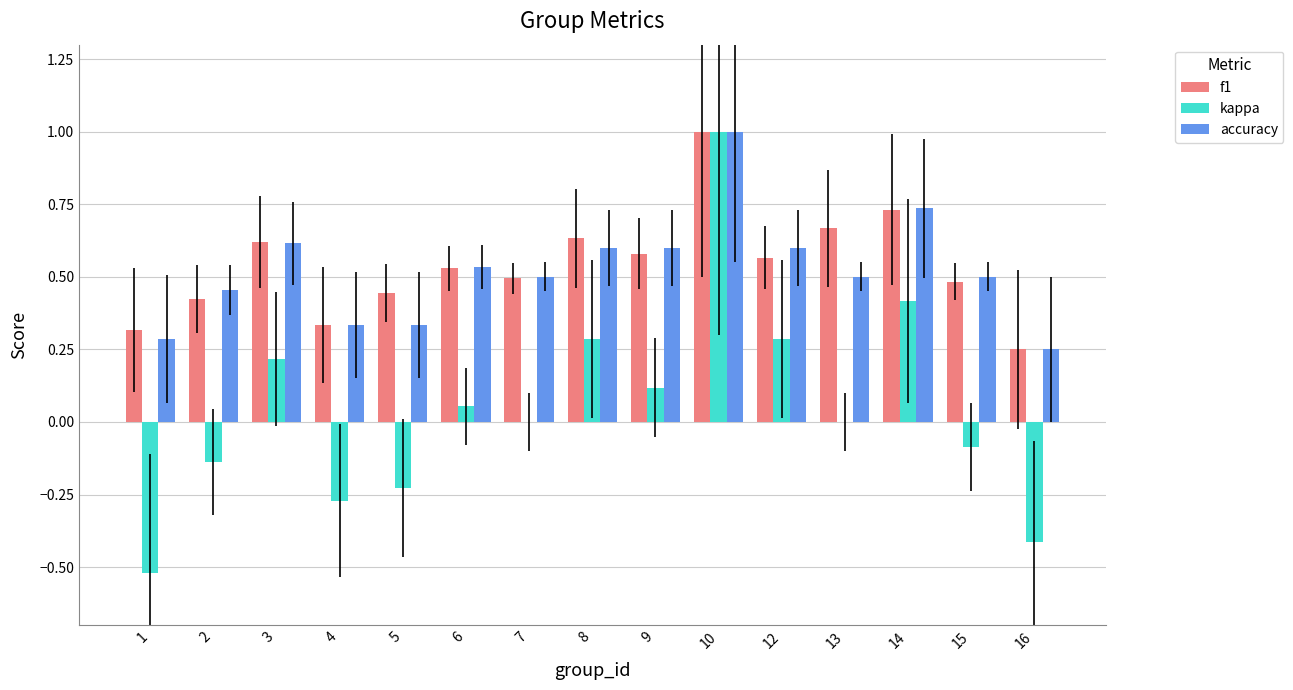

Which category has the highest value in the f1 series?

10